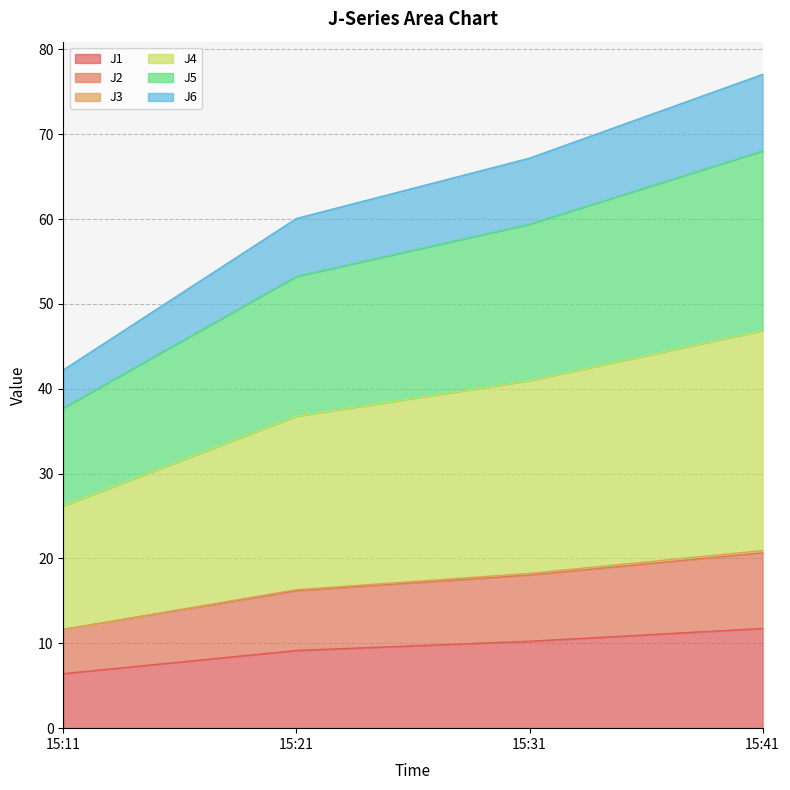

What is the lowest value of the J1 series?

6.4